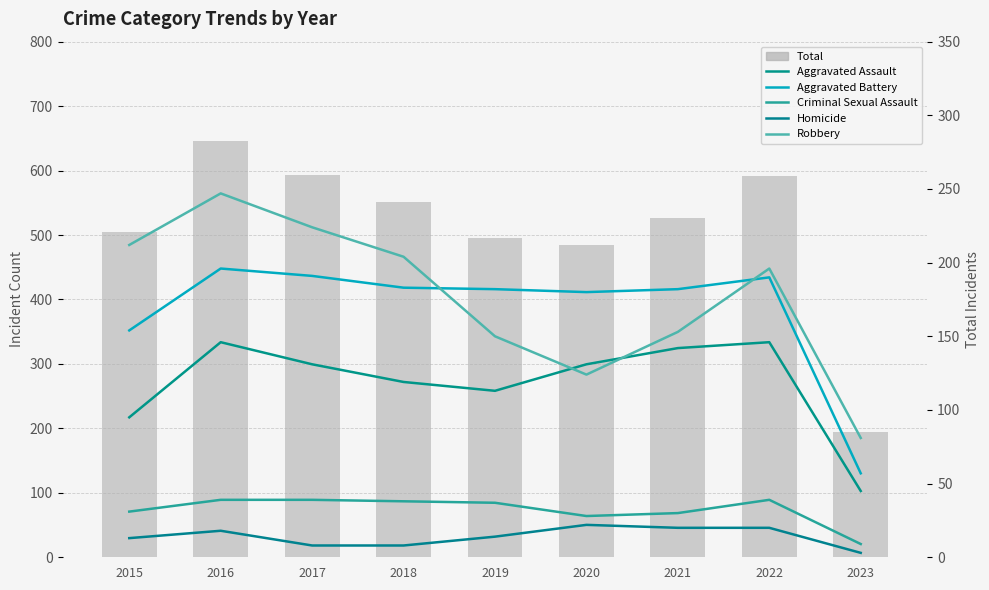

What is the difference between the maximum and minimum values in the Robbery series?

166